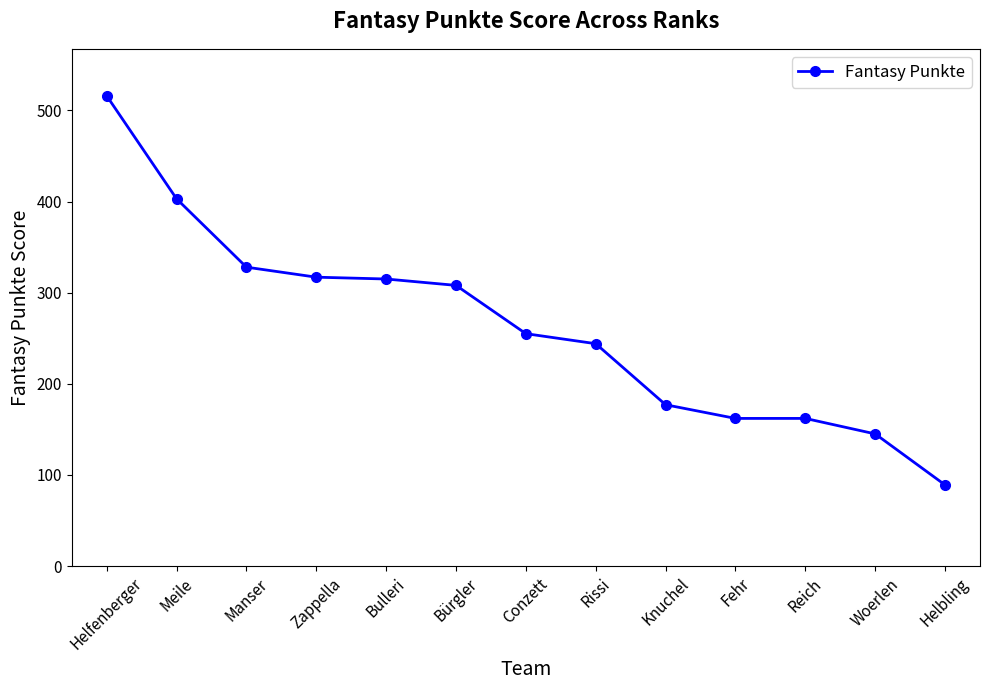

What is the value of the 10th point from the left?

162